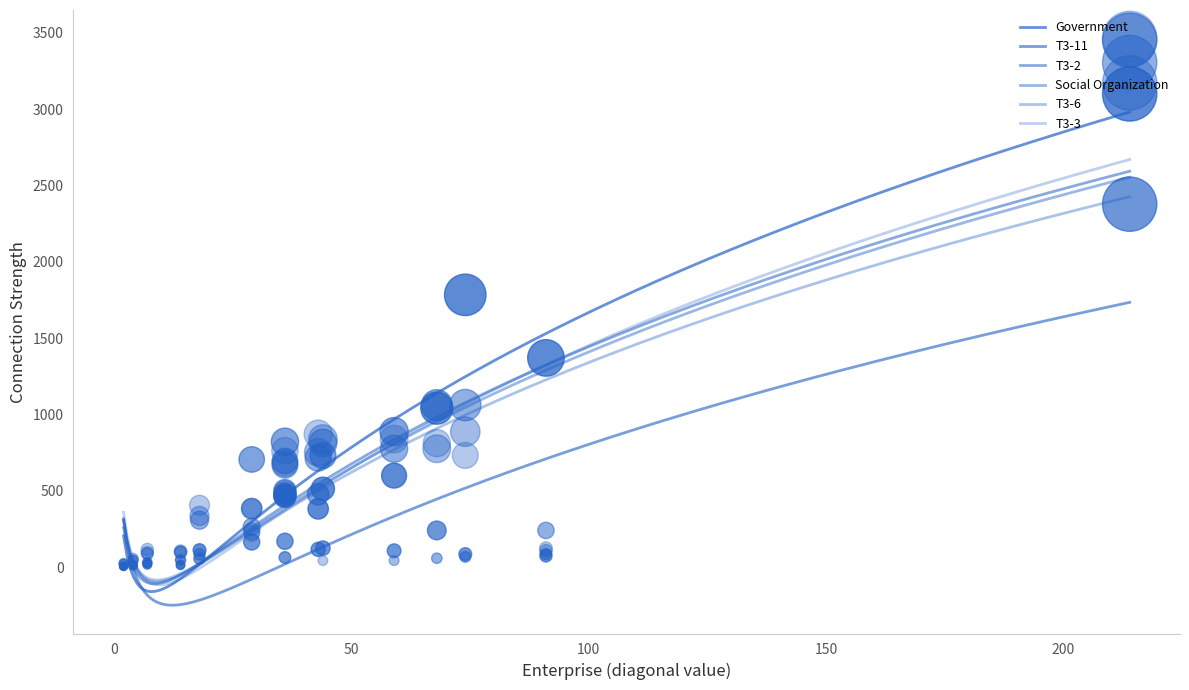

Which series contains the lowest Y value?

T3-11